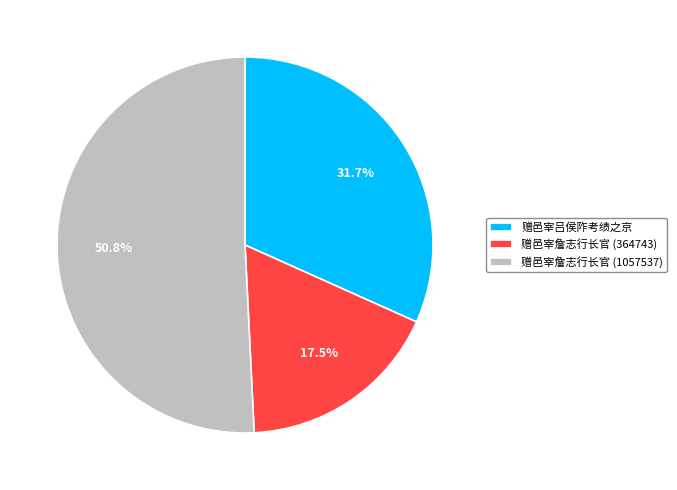

Rank the categories by value from highest to lowest.

赠邑宰詹志行长官 (1057537), 赠邑宰吕侯阼考绩之京, 赠邑宰詹志行长官 (364743)